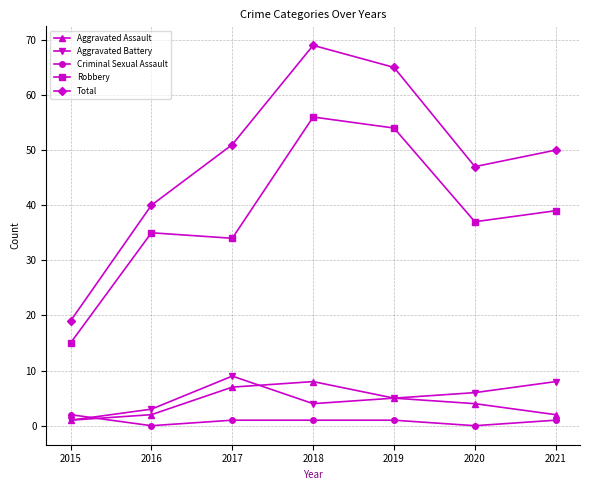

At which category does Robbery reach its first local peak?

2016